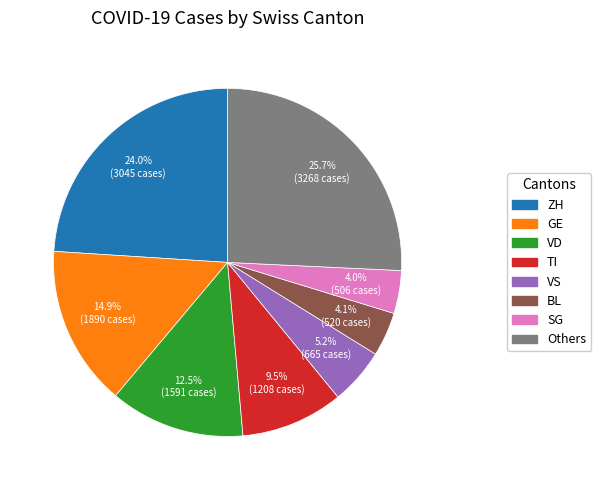

Count the number of slices in the pie.

8